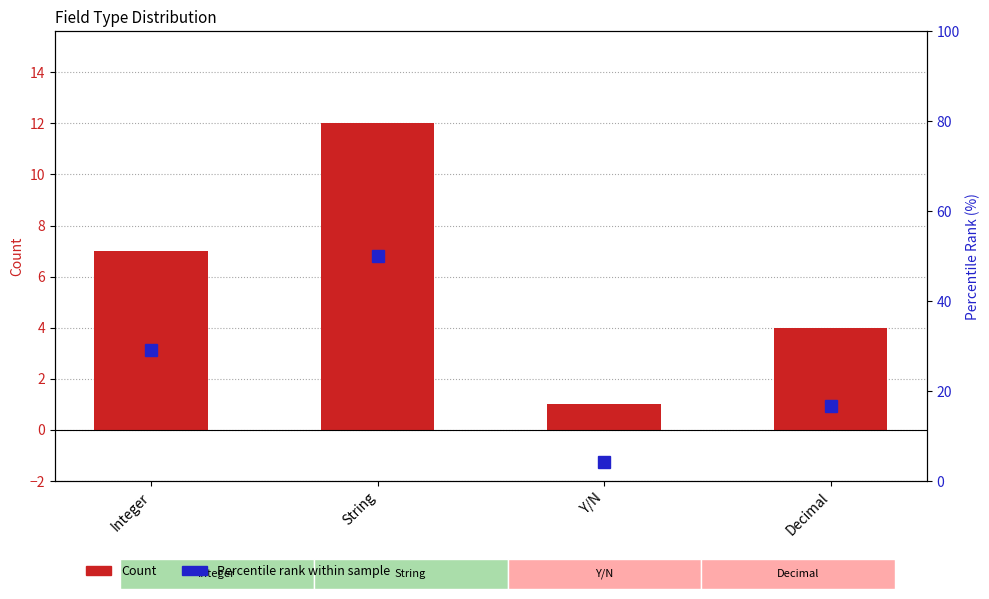

Reading left to right, what are all the values shown in this chart?

Count: 7.0	12.0	1.0	4.0
Percentile rank within sample: 29.2	50.0	4.2	16.7